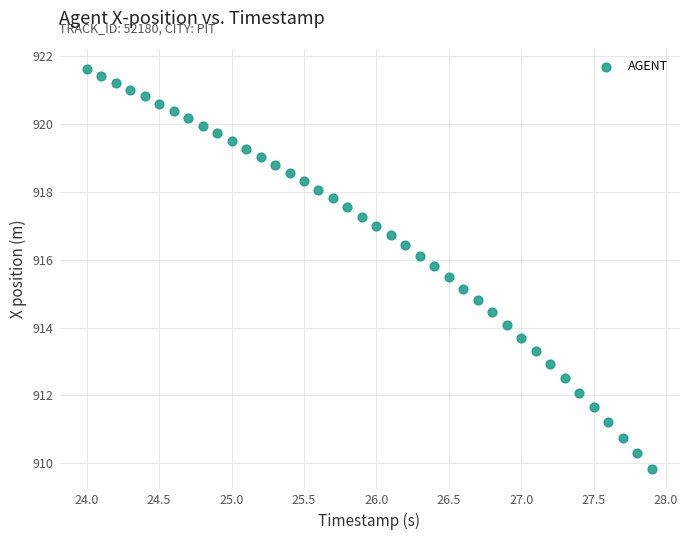

What is the range of Y values (max minus min)?

11.8